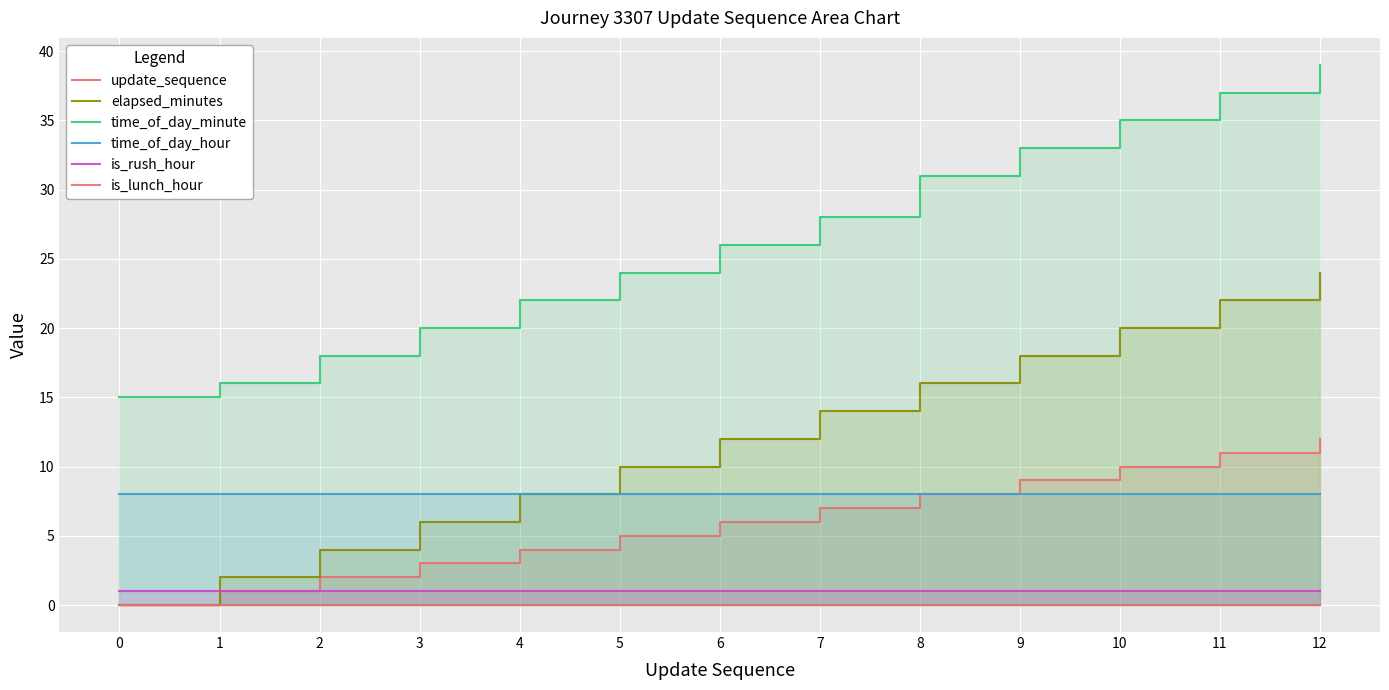

How many lines are shown in the chart?

6